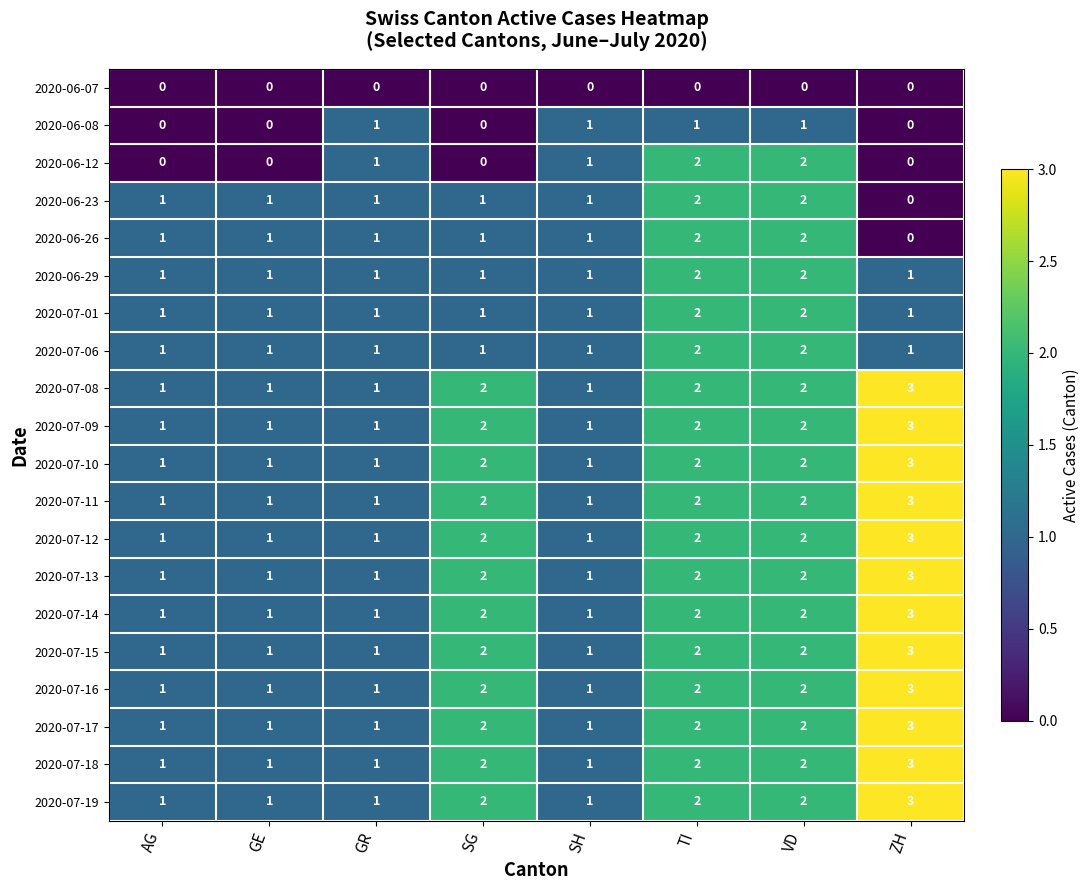

What is the maximum value shown in the chart?

3